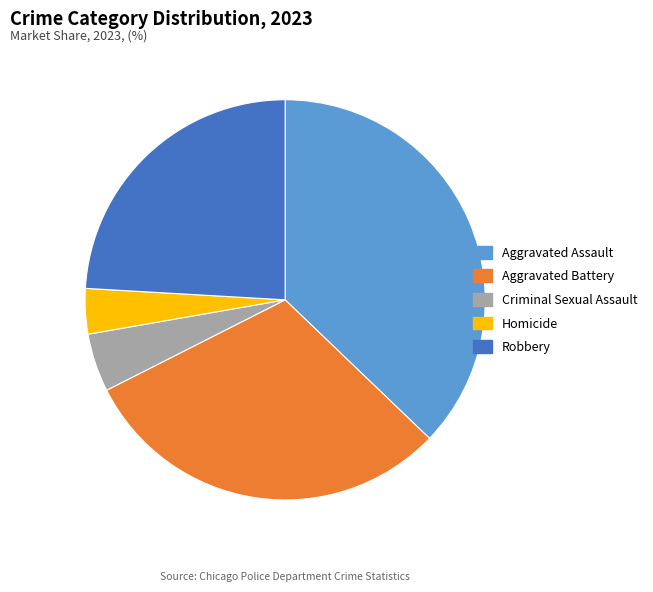

How many segments does this pie chart have?

5